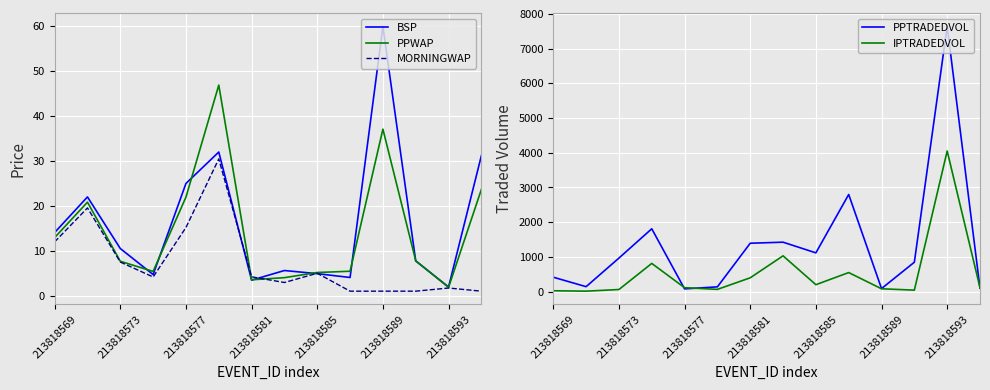

True or false: PPWAP has a value of 23.2 at 213818569.

False